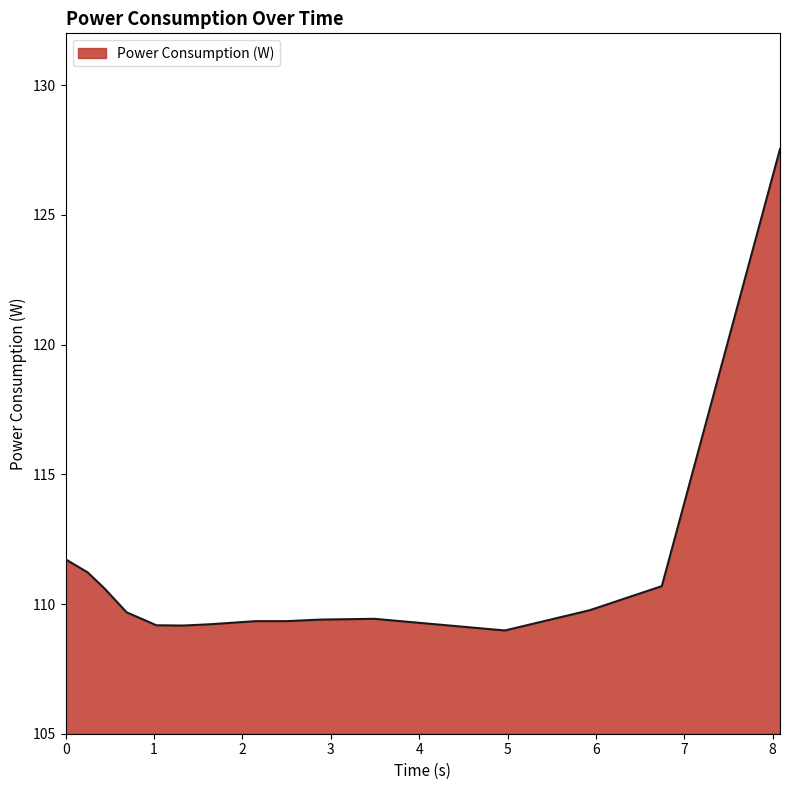

What is the difference between the maximum and minimum values?

18.6